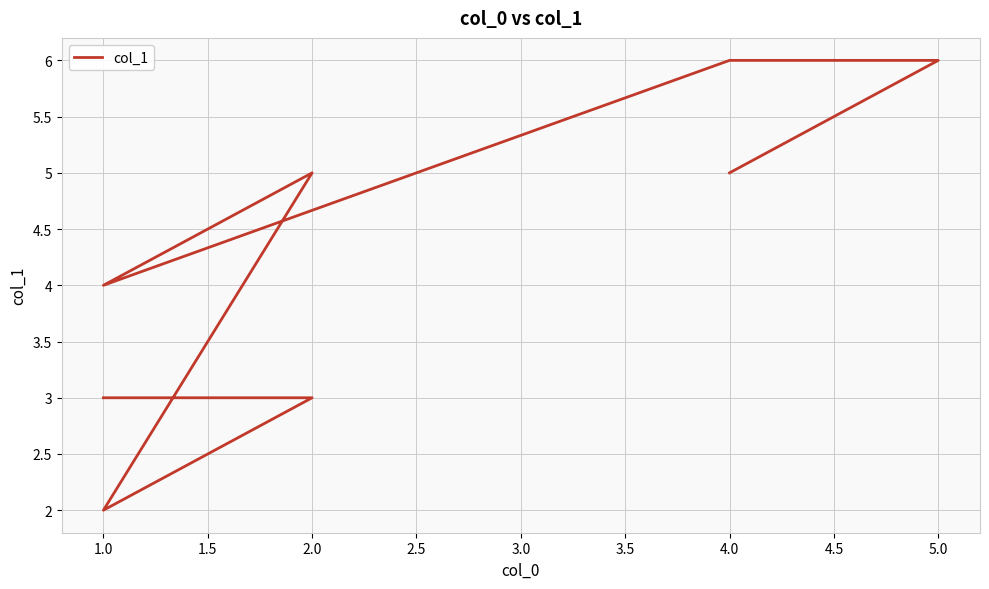

True or false: the data shows 5 at 2.0.

True